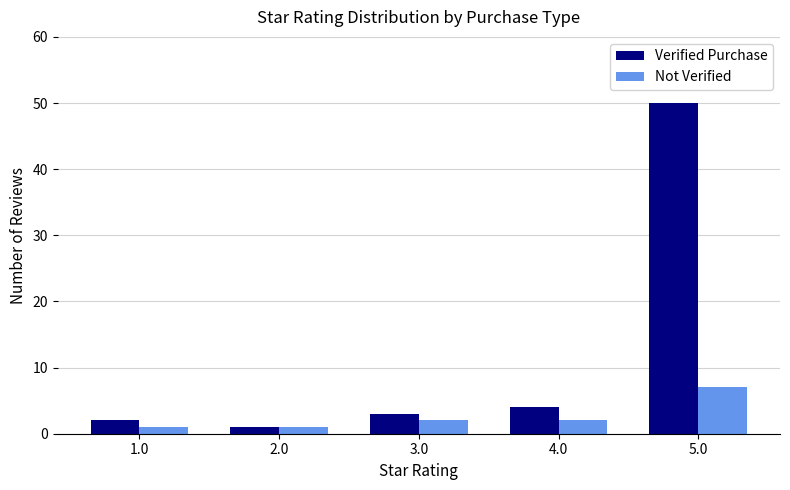

What is the label of the 4th bar from the right?

2.0